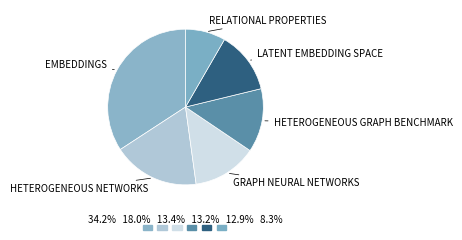

How many slices are in this pie chart?

6